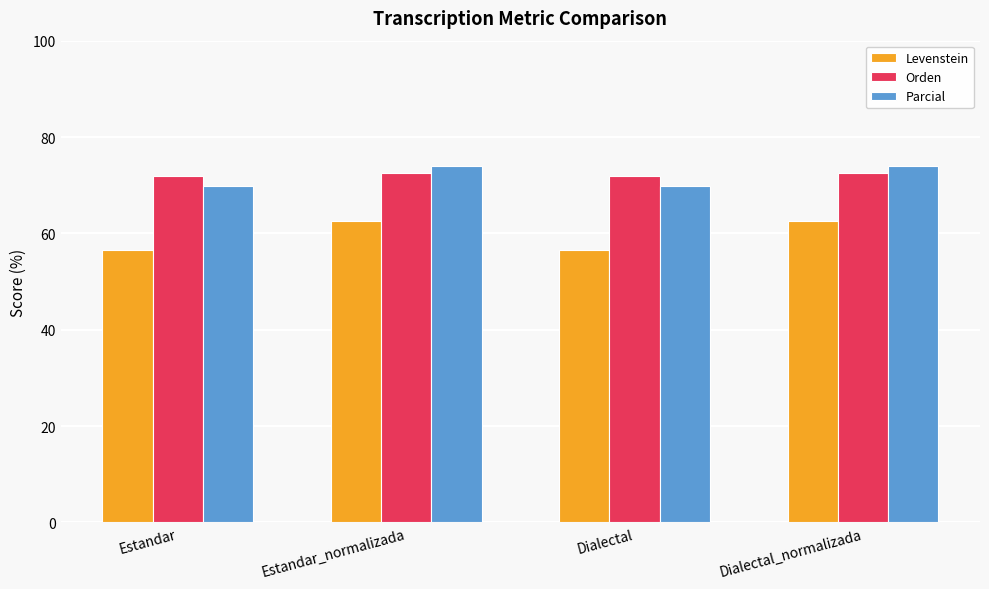

What is the lowest value of the Orden series?

72.0